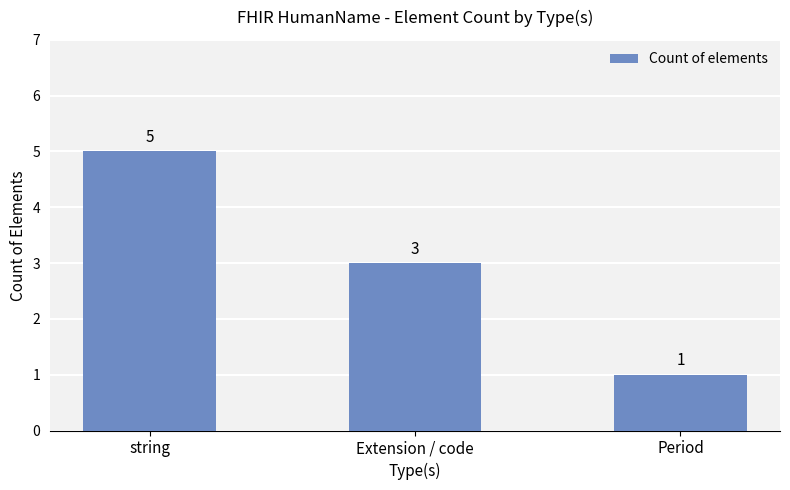

What is the smallest value displayed?

1